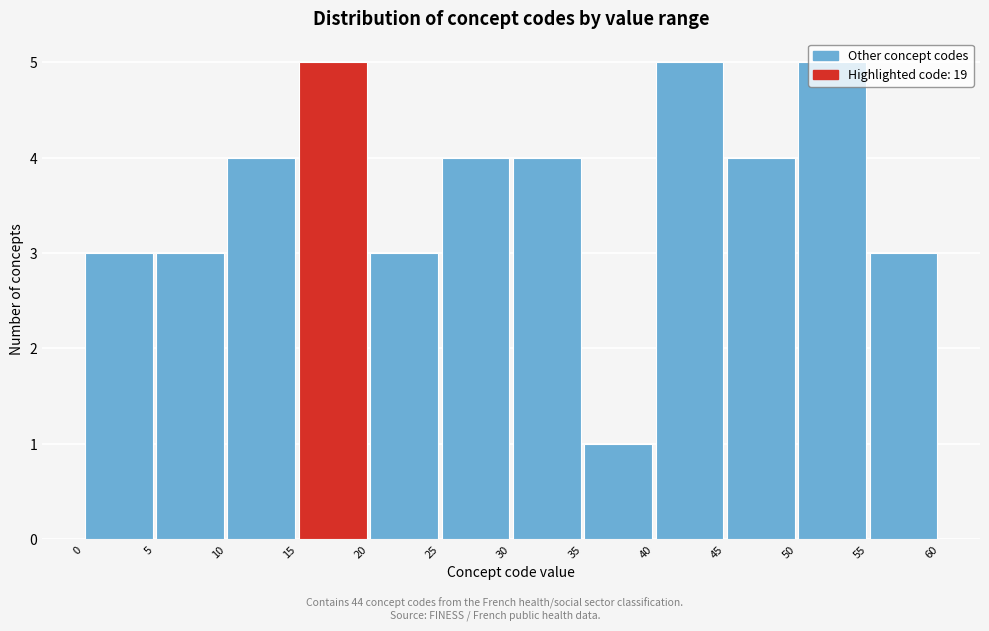

Reading left to right, transcribe this chart: for each bar, give the range it covers on the x-axis and its height. The values are not printed on the chart, so give them approximately, as read against the axis.

0 to 5: 3
5 to 10: 3
10 to 15: 4
15 to 20: 5
20 to 25: 3
25 to 30: 4
30 to 35: 4
35 to 40: 1
40 to 45: 5
45 to 50: 4
50 to 55: 5
55 to 60: 3